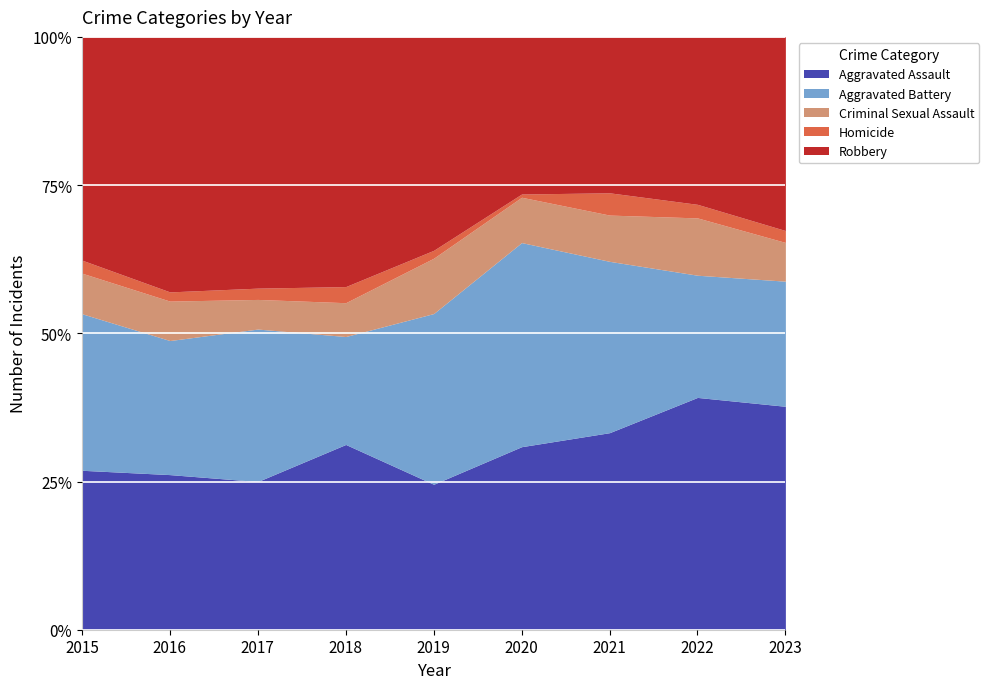

Rank the series at 2022 from lowest to highest value.

Homicide, Criminal Sexual Assault, Aggravated Battery, Robbery, Aggravated Assault